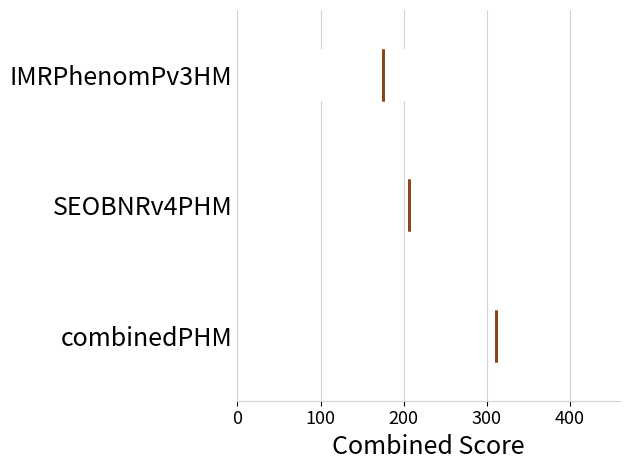

Reading bottom to top, transcribe this box plot: for each box, give where its median line is, the range the box spans, and where its two whiskers end, as read against the x-axis. The values are not printed on the chart, so give them approximately, as read against the axis.

combinedPHM: box collapsed to a line at 310, whiskers 310 to 310
SEOBNRv4PHM: median 210 (drawn on the box's left edge), box 210 to 250, whiskers 210 to 250
IMRPhenomPv3HM: median 180, box 40 to 210, whiskers 20 to 210